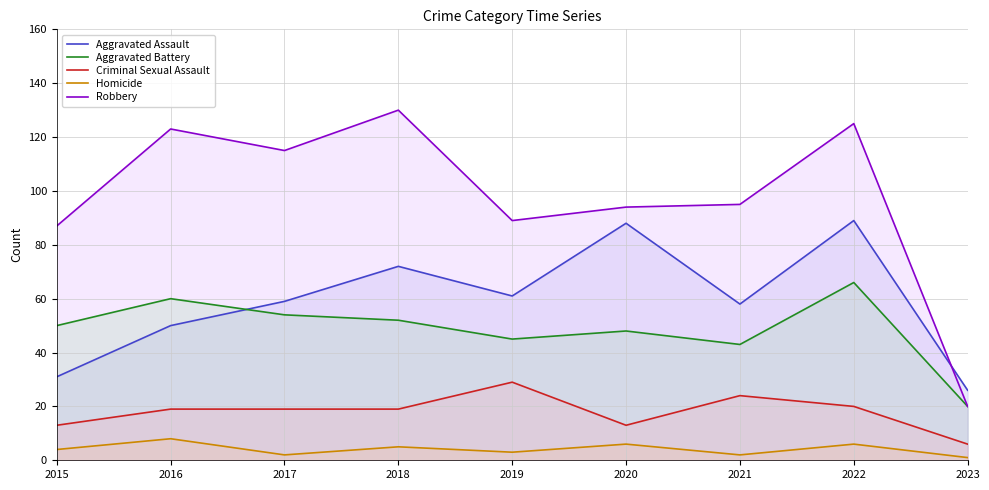

The Criminal Sexual Assault series shows 18 at 2015. True or false?

False